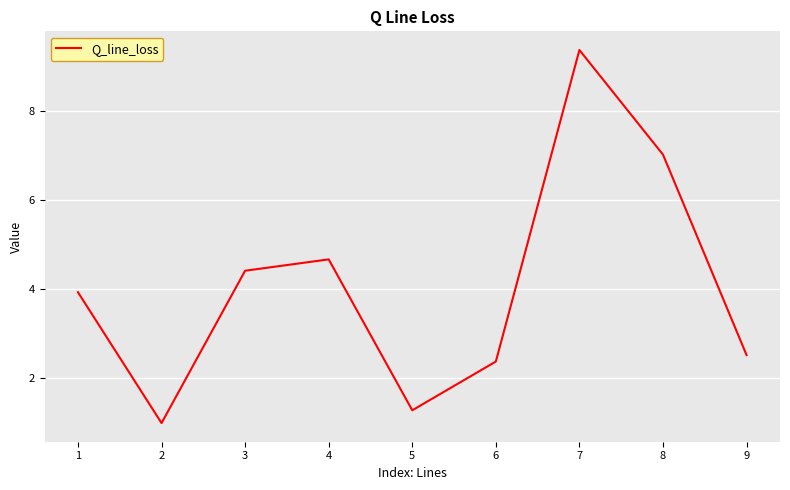

Between 7 and 2, which is larger?

7